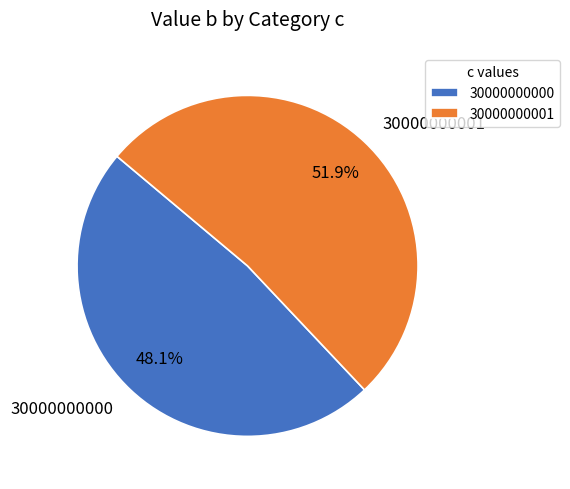

Which slice is the largest?

30000000001